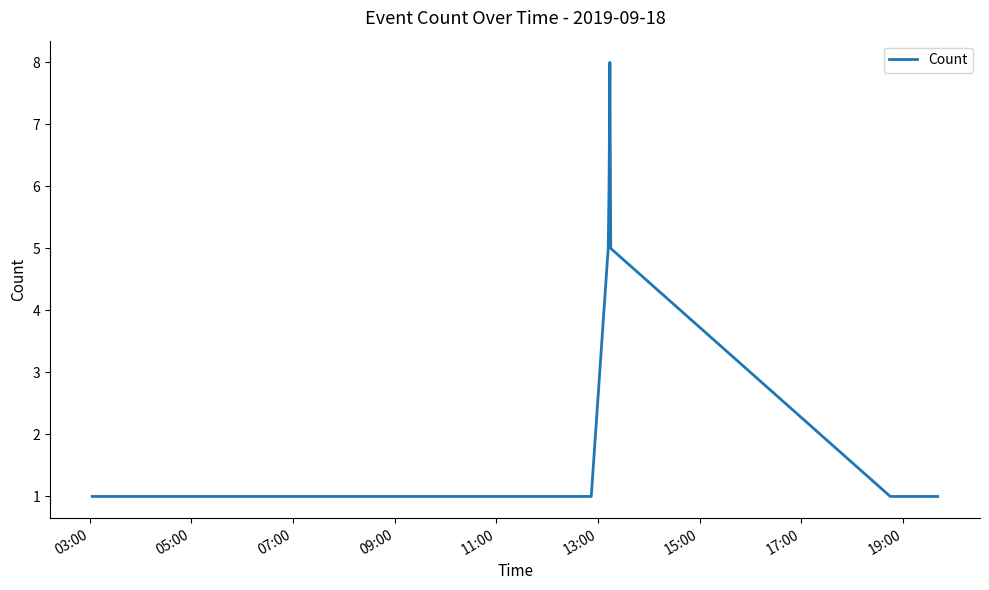

What is the greatest value displayed?

8